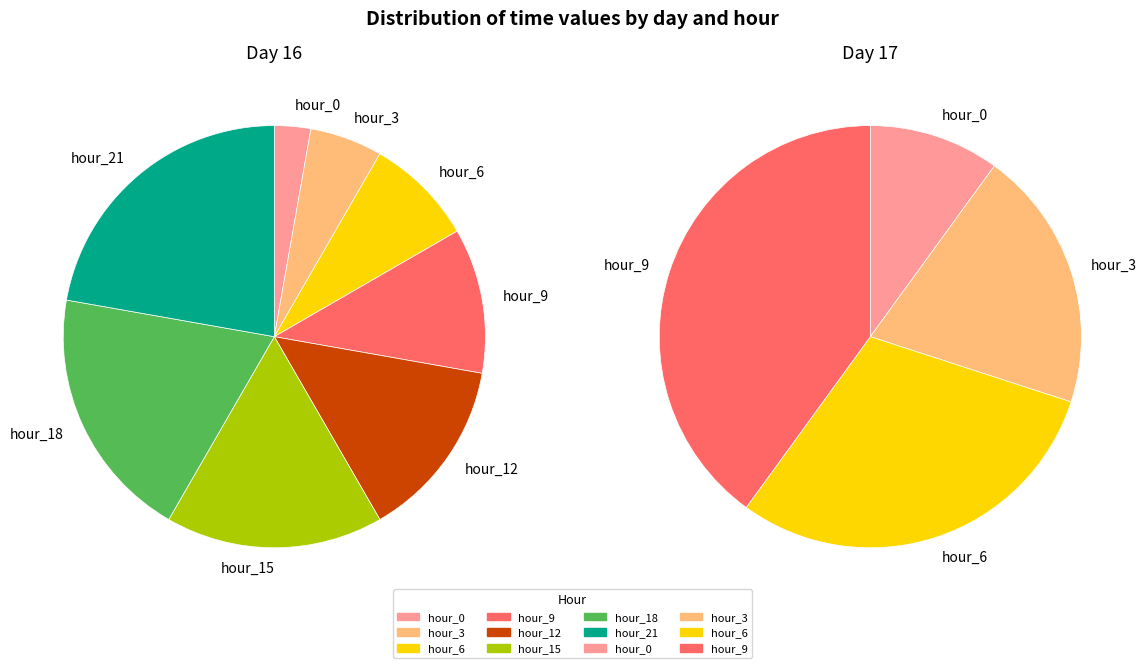

What portion of the pie excludes day_16_hour_9?

91.7%